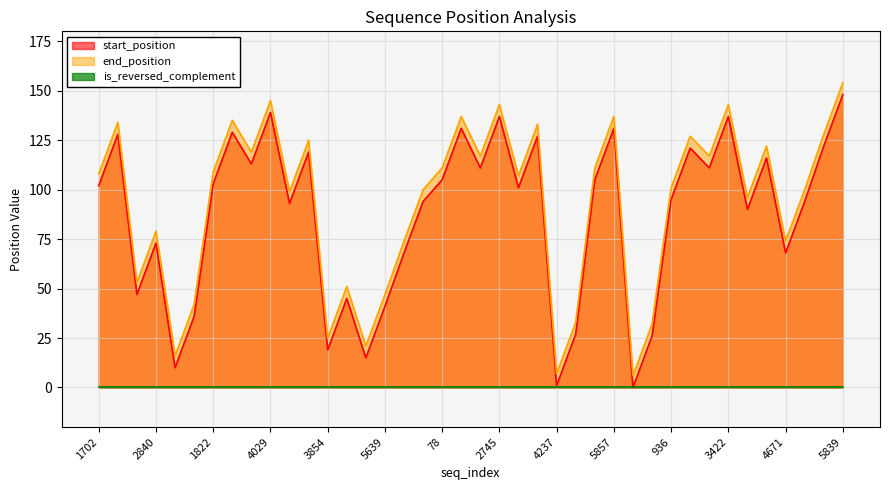

True or false: end_position and start_position cross at least once.

False